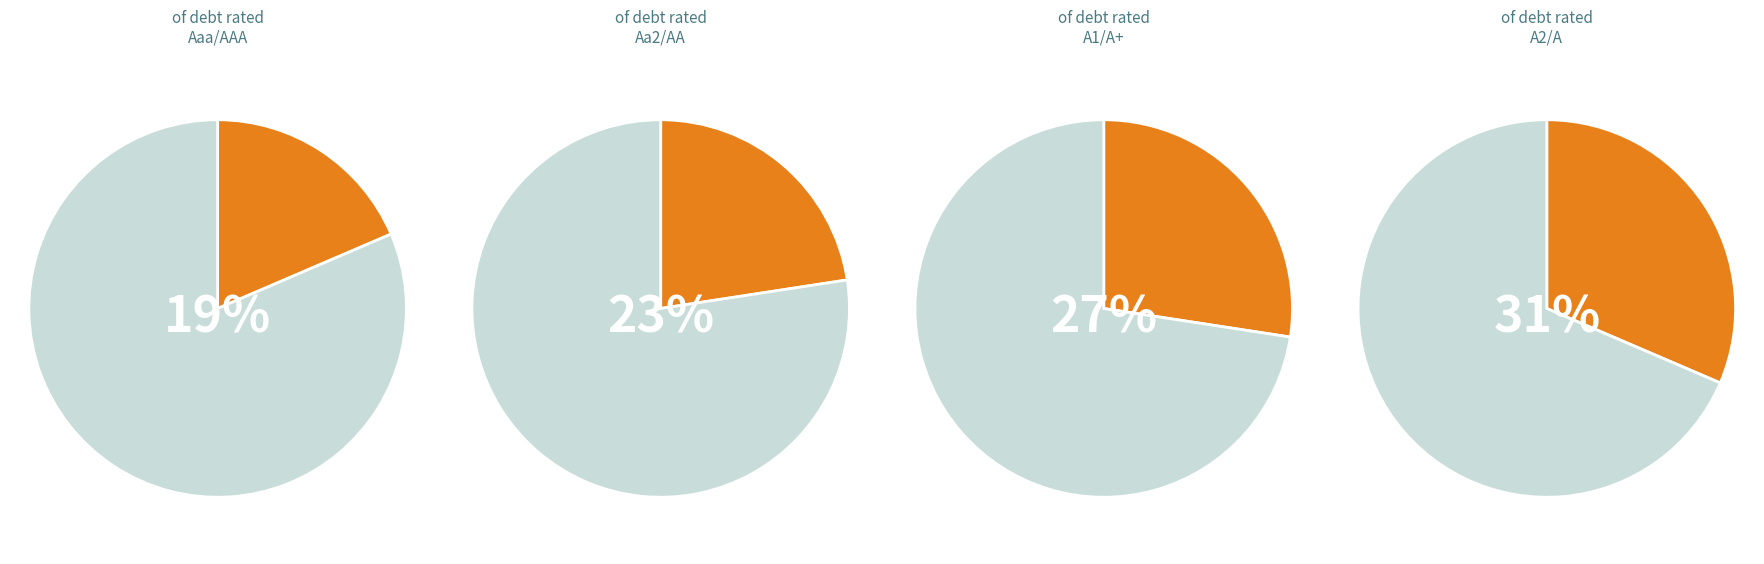

To the nearest percent, what is the difference between the A2/A and A1/A+ slice percentages?

4%